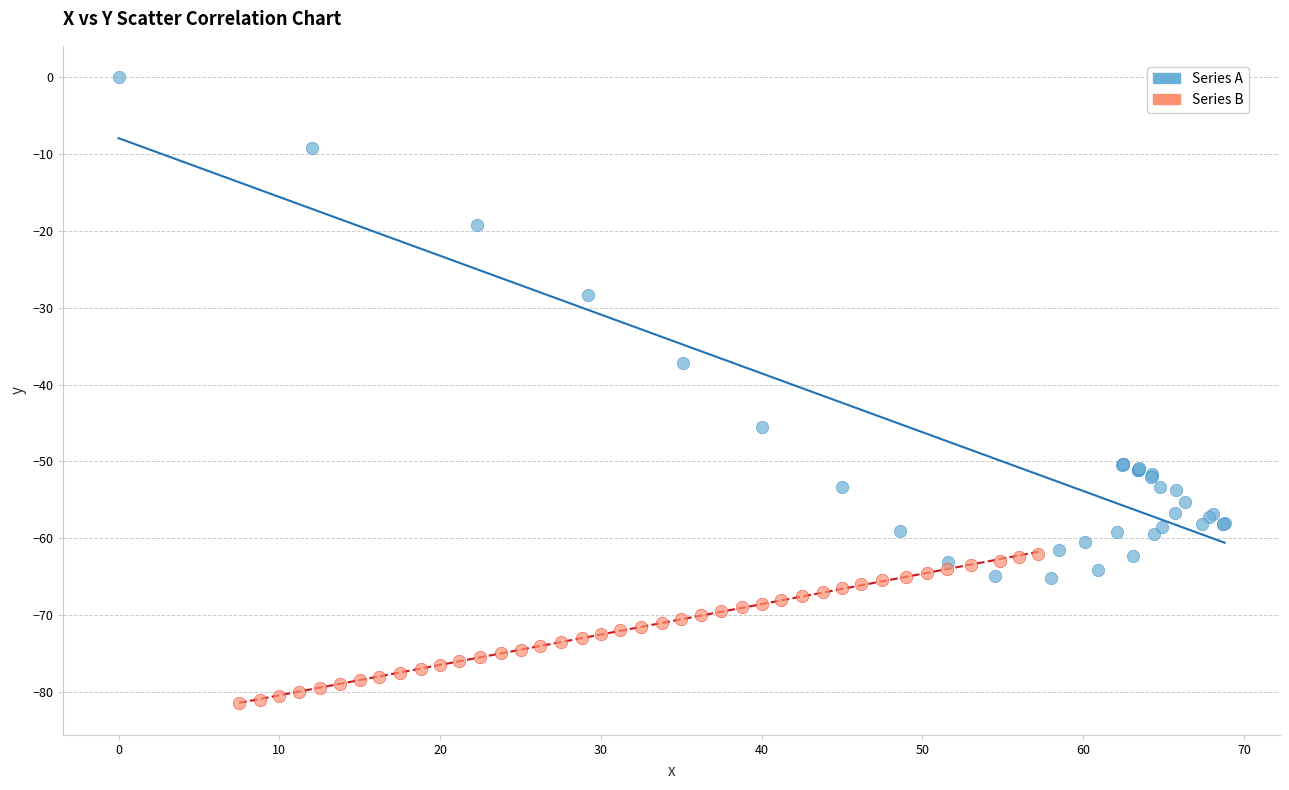

Which series contains the highest Y value?

Series A